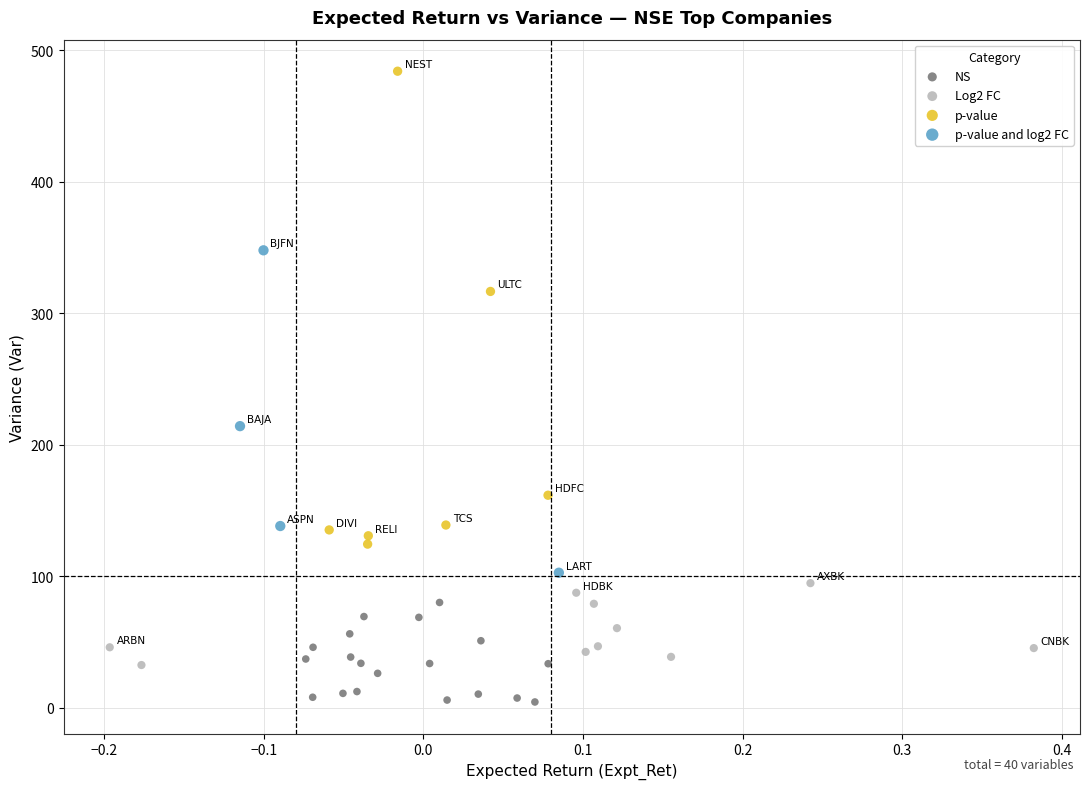

Which series contains the highest Y value?

p-value